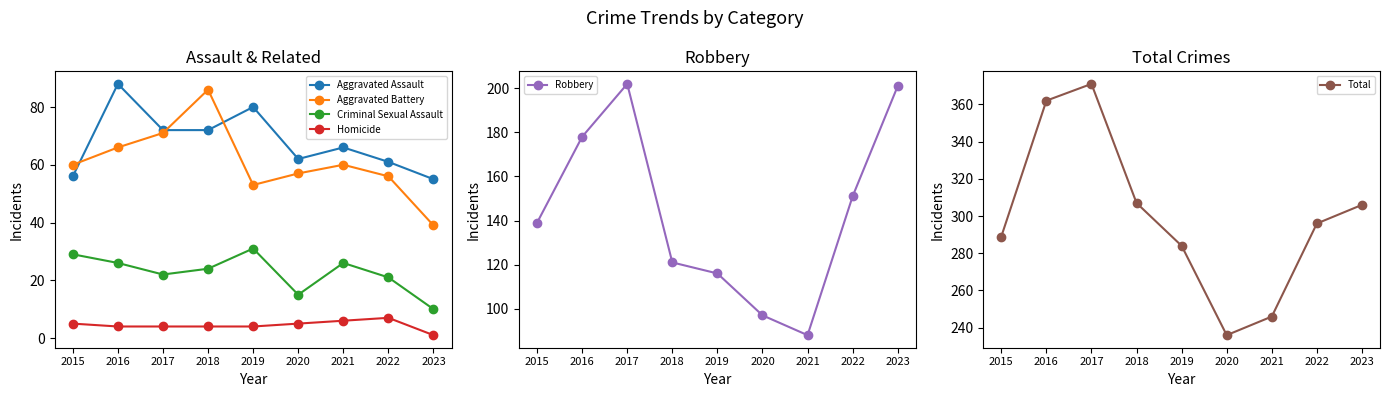

Is it true that Aggravated Assault equals 97 at 2023?

False